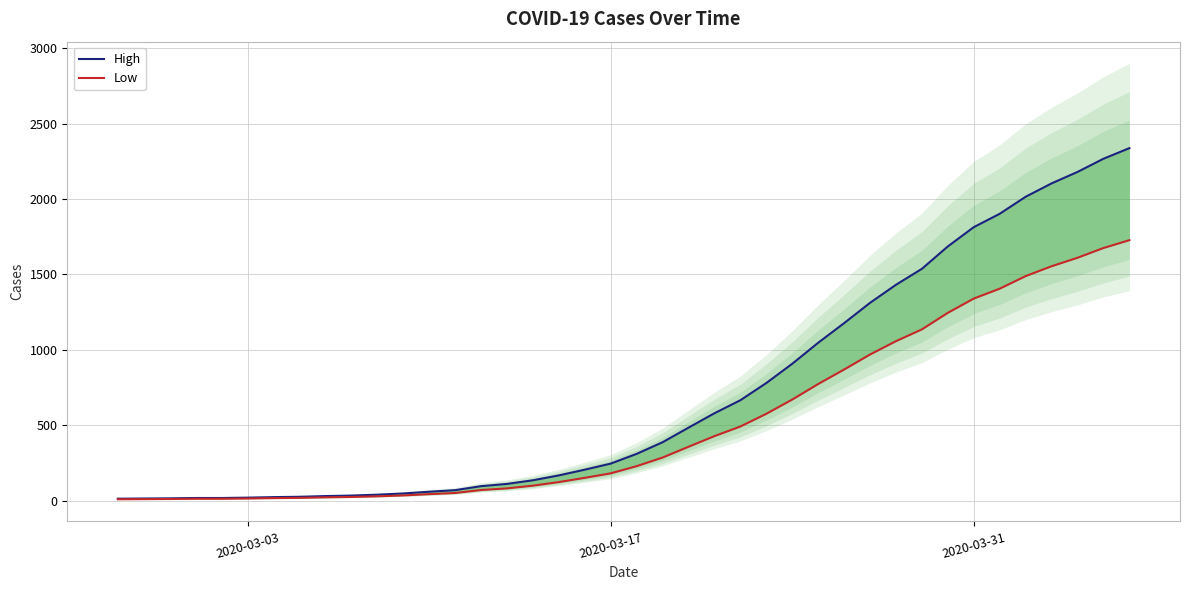

What are all the series names shown in the legend?

High, Low